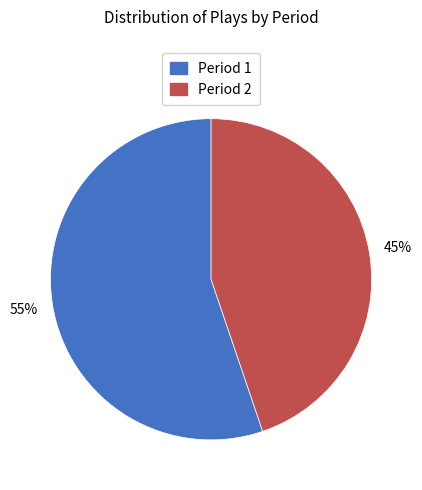

To the nearest percent, what is the combined percentage of Period 2 and Period 1?

100%